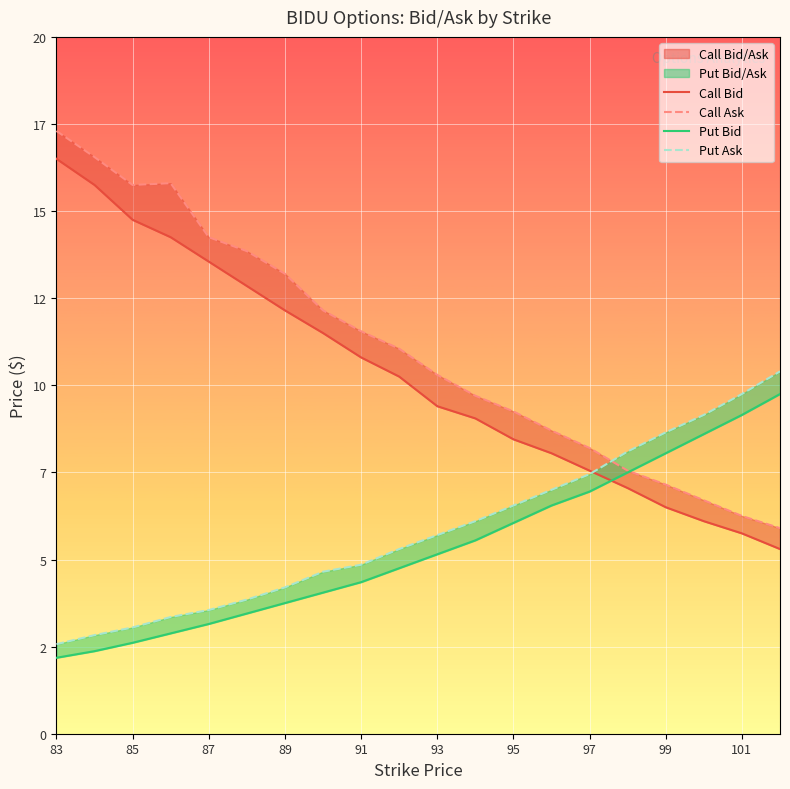

At how many categories does at least one series exceed 3?

20